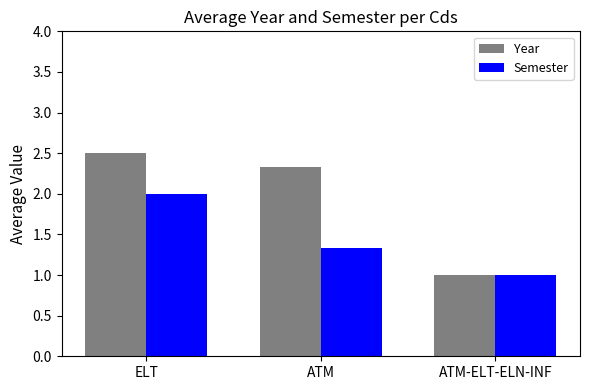

How many Year values are between 1 and 2?

1